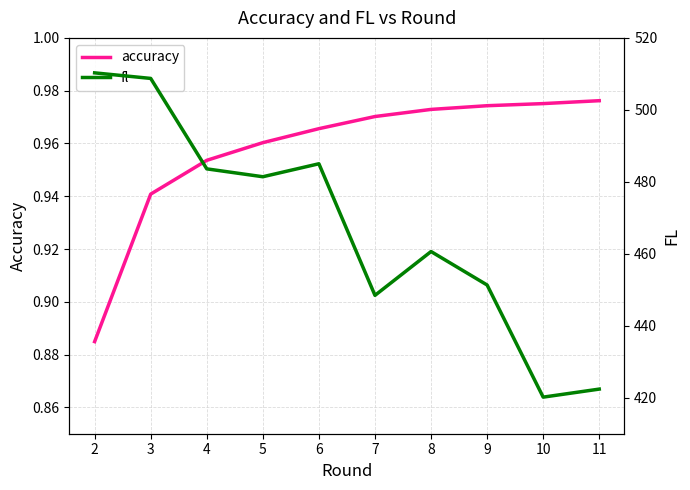

What is the total value across all series at 3?

509.7